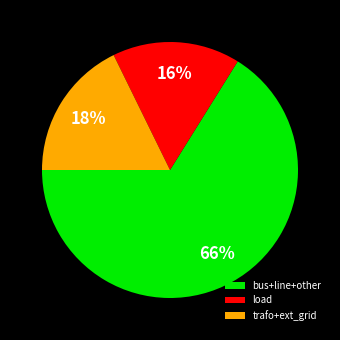

True or false: load accounts for 16% of the total.

True